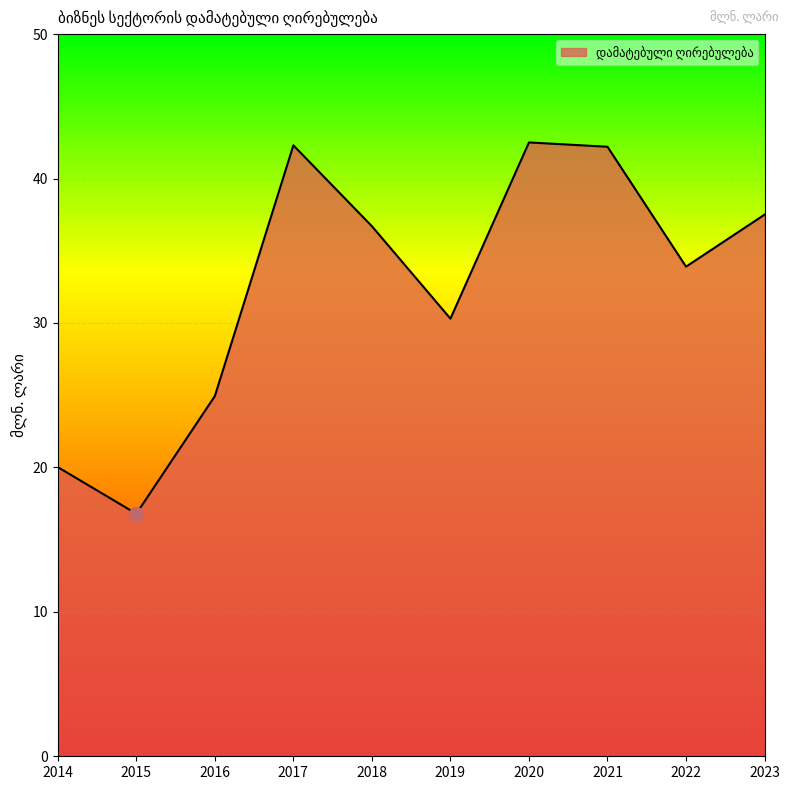

Which label corresponds to the smallest value in the chart?

2015